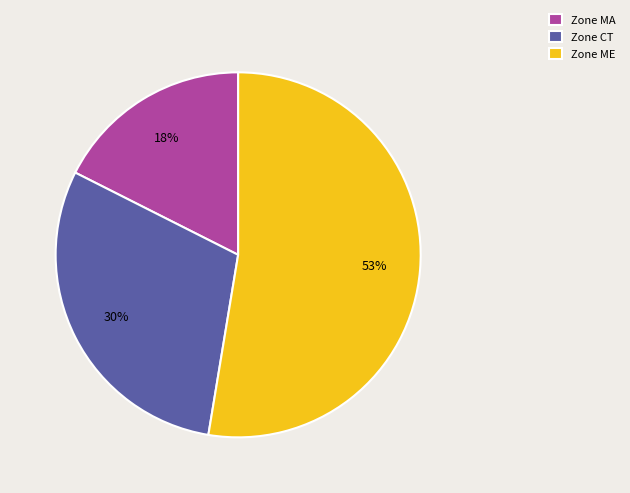

Which slice is the largest?

Zone ME